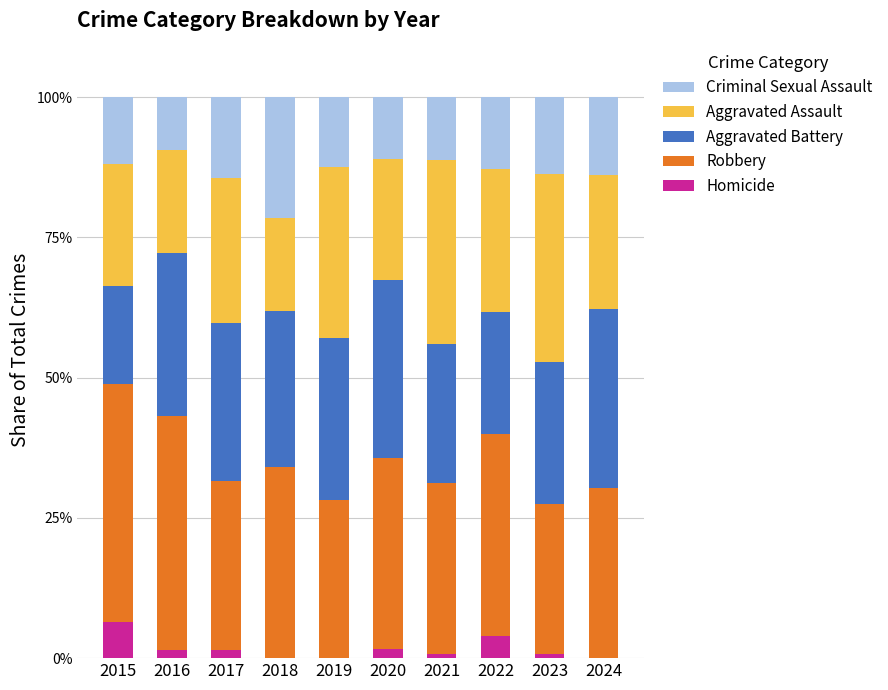

What is the highest value of the Homicide series?

6.4